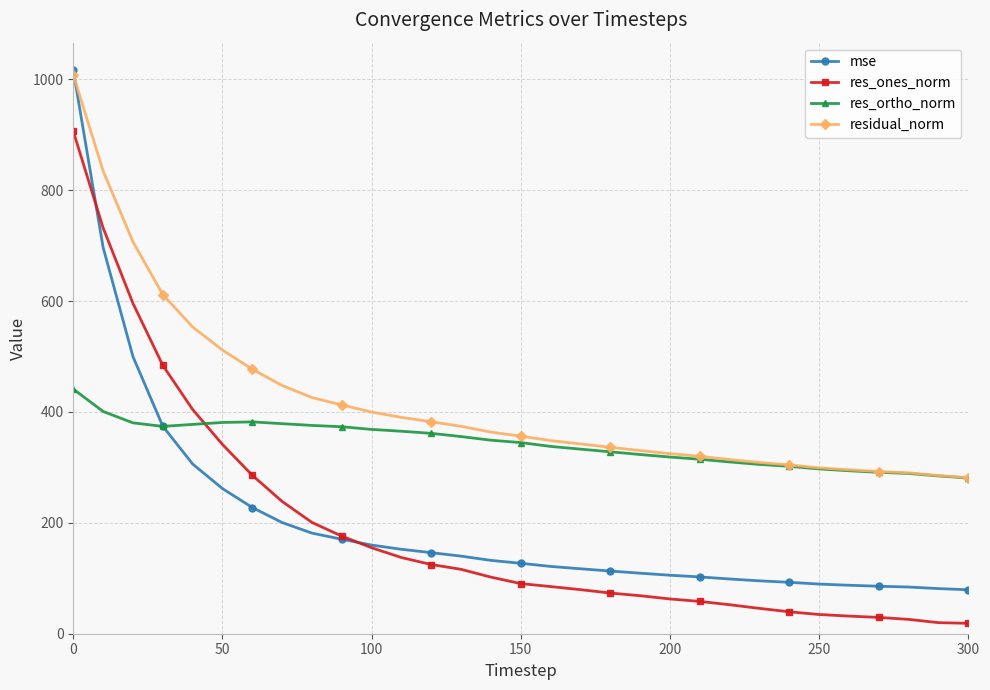

Which series has the largest total across all categories?

residual_norm